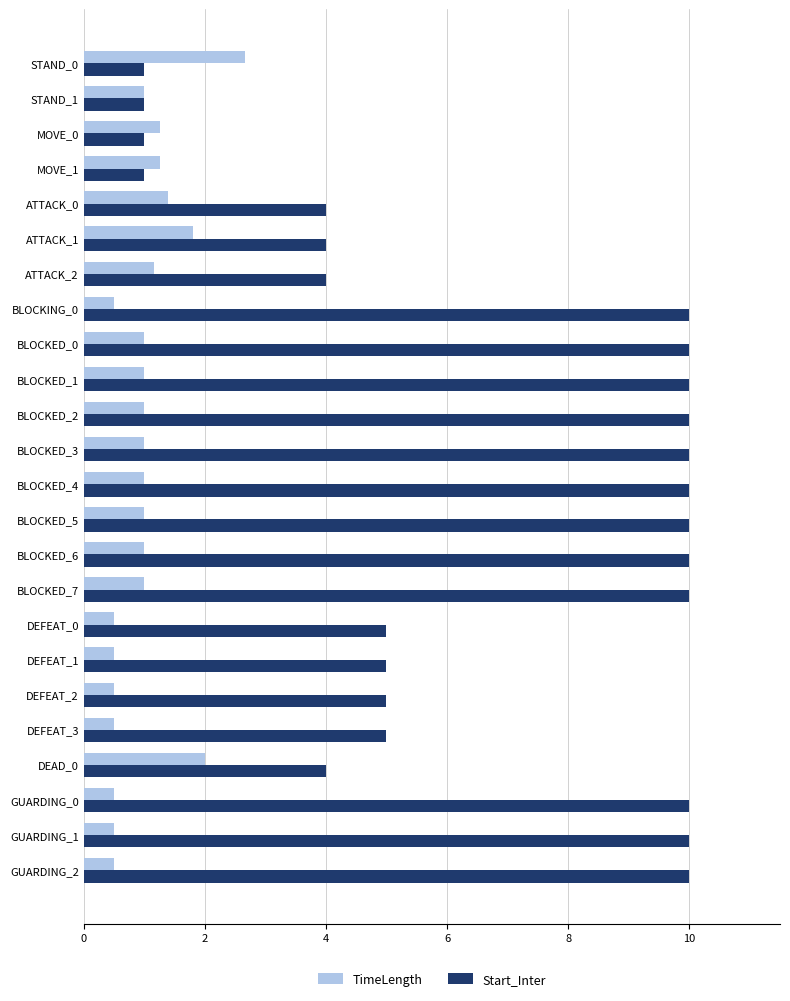

What is the minimum value for Start_Inter?

1.0